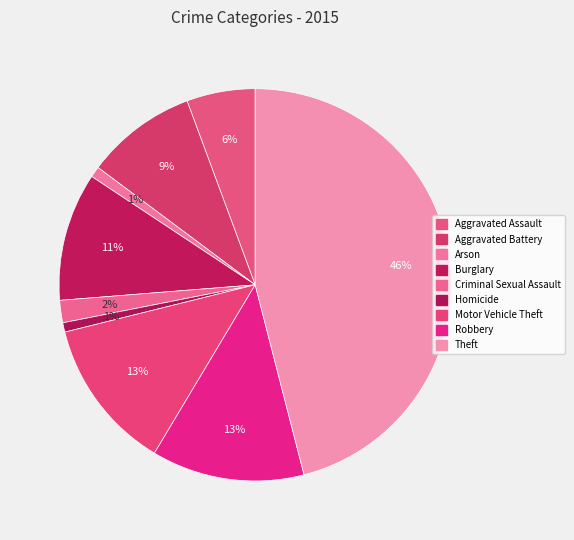

Count the number of slices in the pie.

9